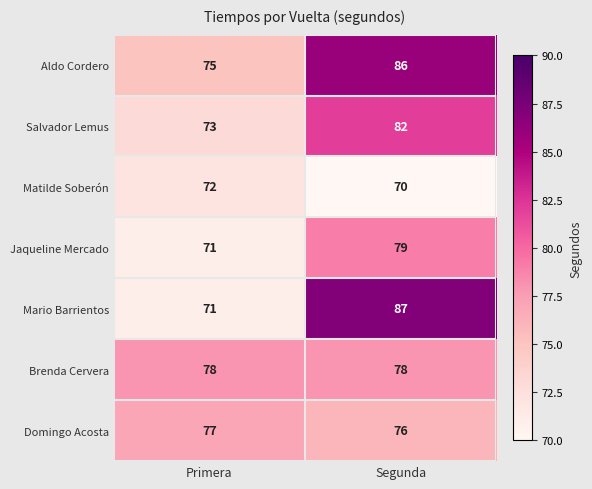

At Segunda, list the series in order from largest to smallest.

Mario Barrientos, Aldo Cordero, Salvador Lemus, Jaqueline Mercado, Brenda Cervera, Domingo Acosta, Matilde Soberón